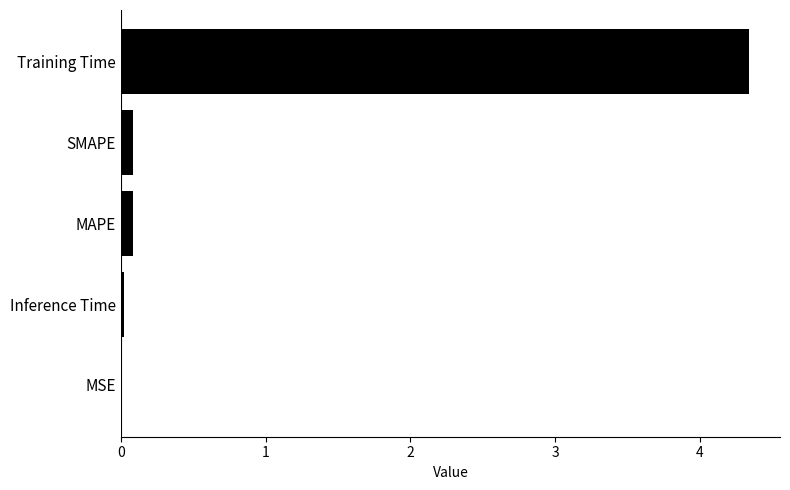

Is it true that the value at SMAPE is 0.1?

True